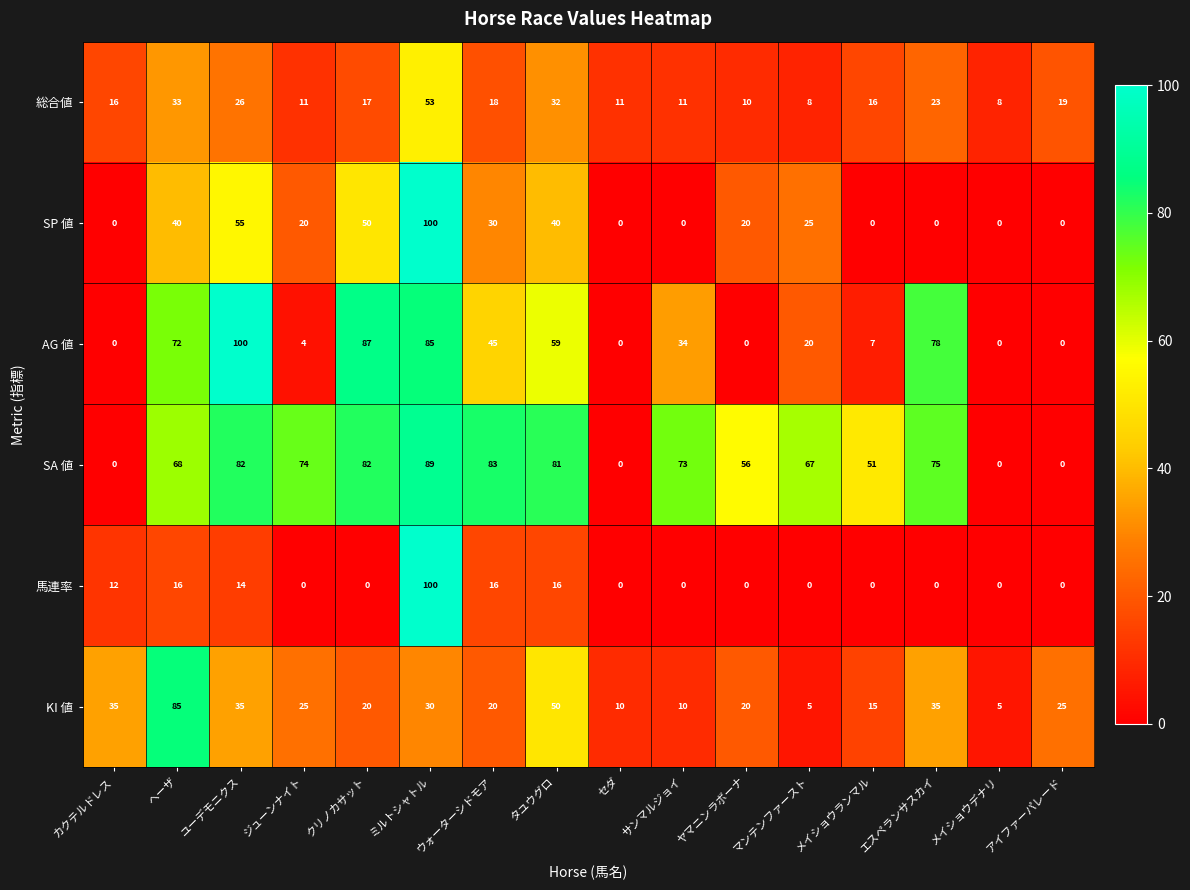

At how many categories does at least one series exceed 68?

9